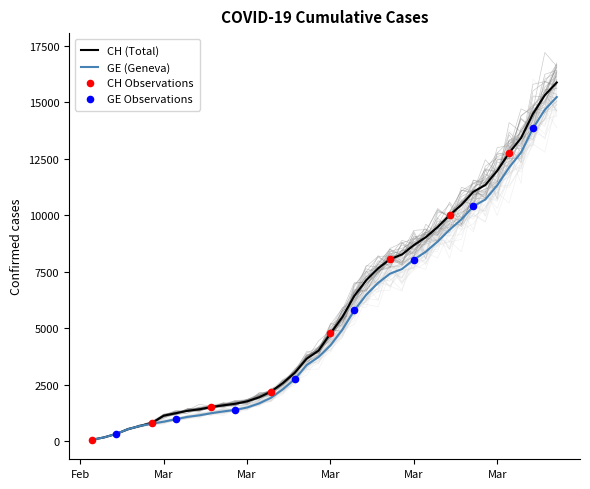

At which category is the sum across all series the highest?

2020-04-04